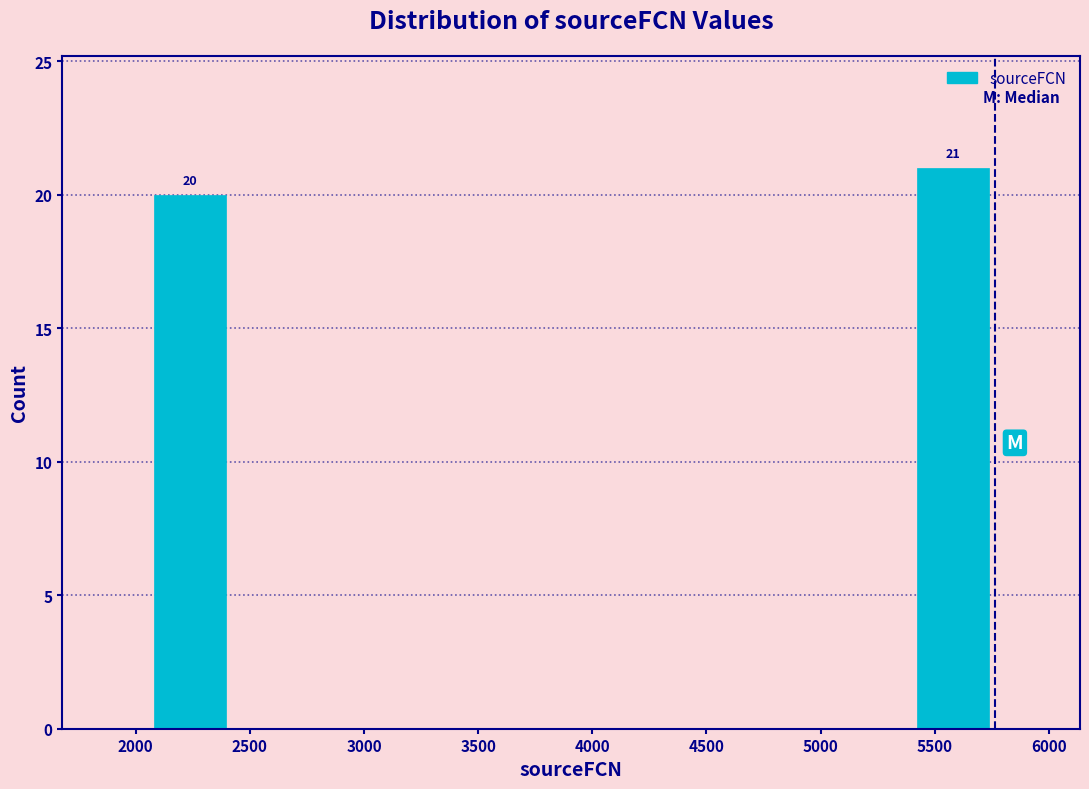

Over which range of the x-axis is the bar tallest?

5400 to 5750